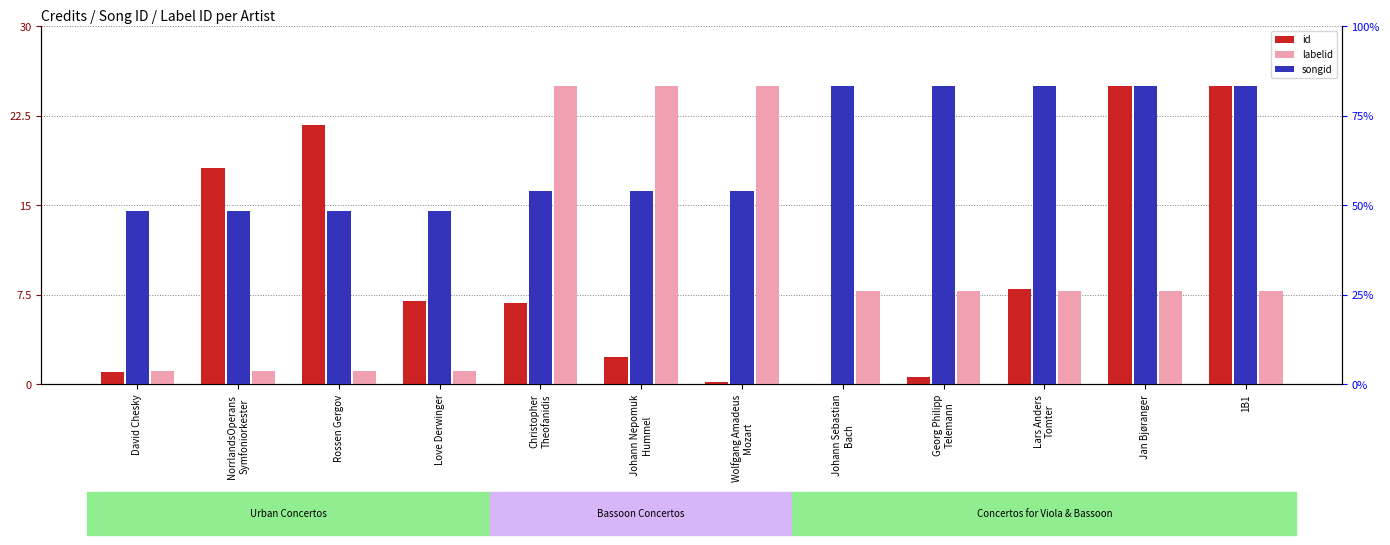

How many bars are there in each group?

3